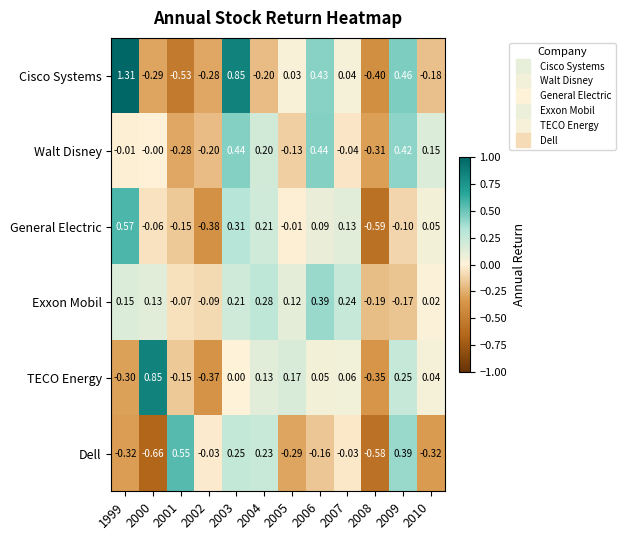

Rank the series at 2008 from highest to lowest value.

Exxon Mobil, Walt Disney, TECO Energy, Cisco Systems, Dell, General Electric